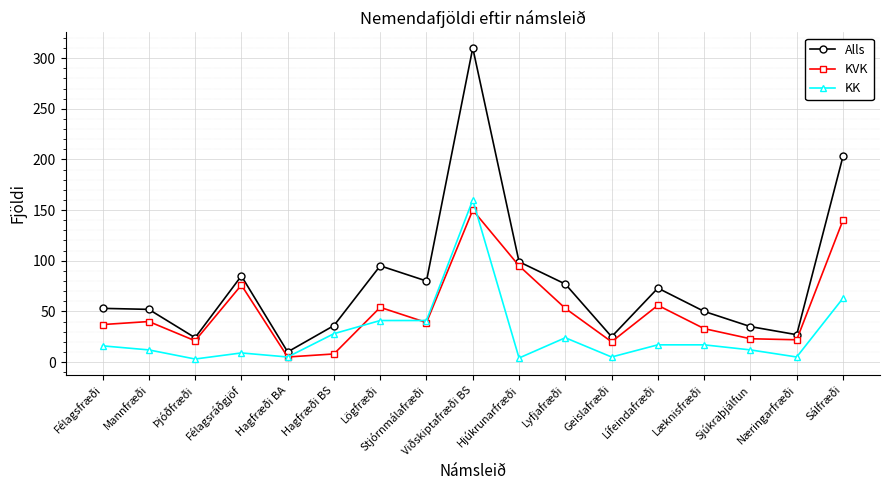

Is this an area chart (filled region under the line)?

No